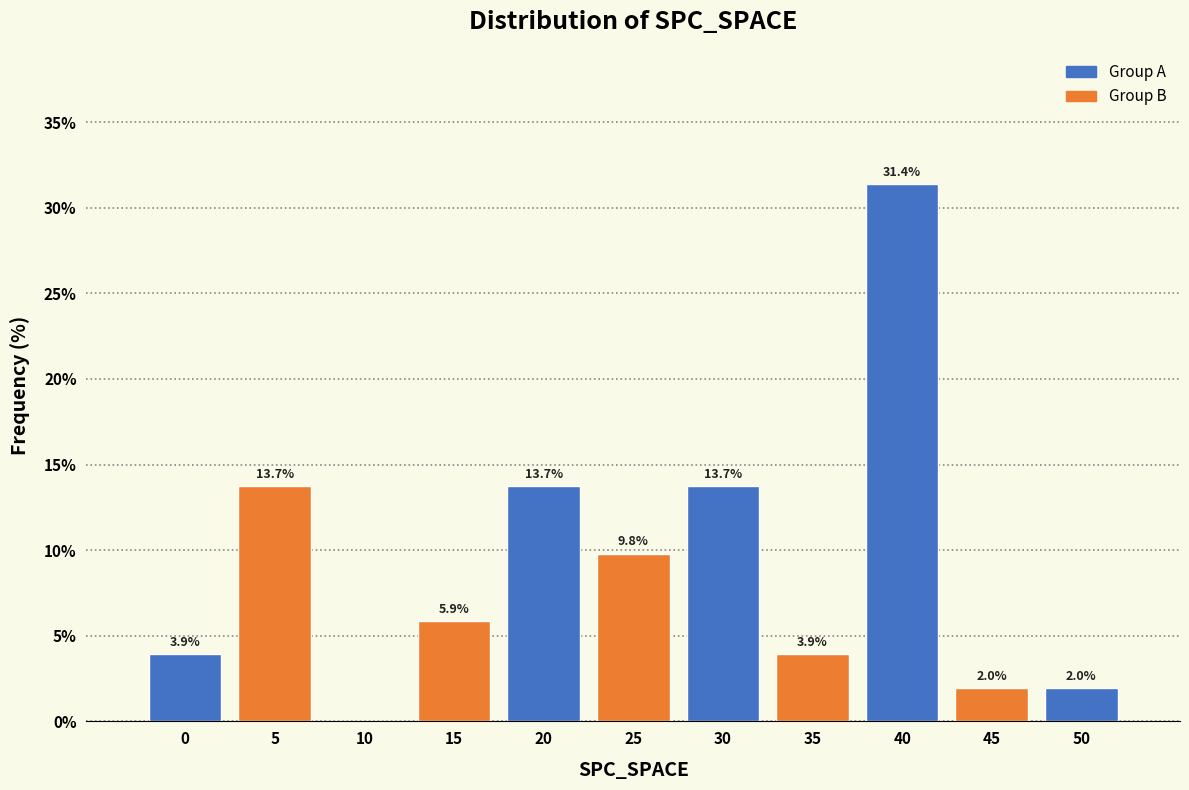

Reading left to right, extract all data points from this chart.

0=3.9	5=13.7	10=0.0	15=5.9	20=13.7	25=9.8	30=13.7	35=3.9	40=31.4	45=2.0	50=2.0